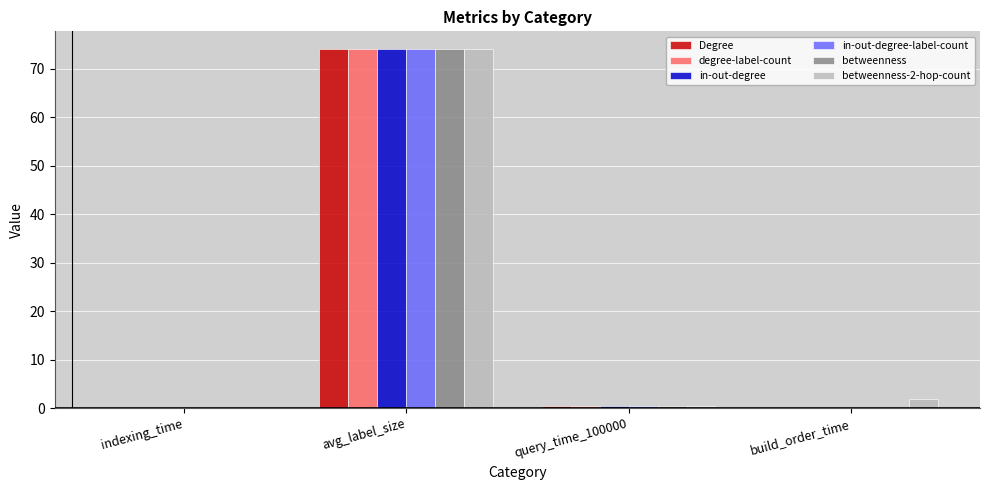

At which category is the sum across all series the highest?

avg_label_size